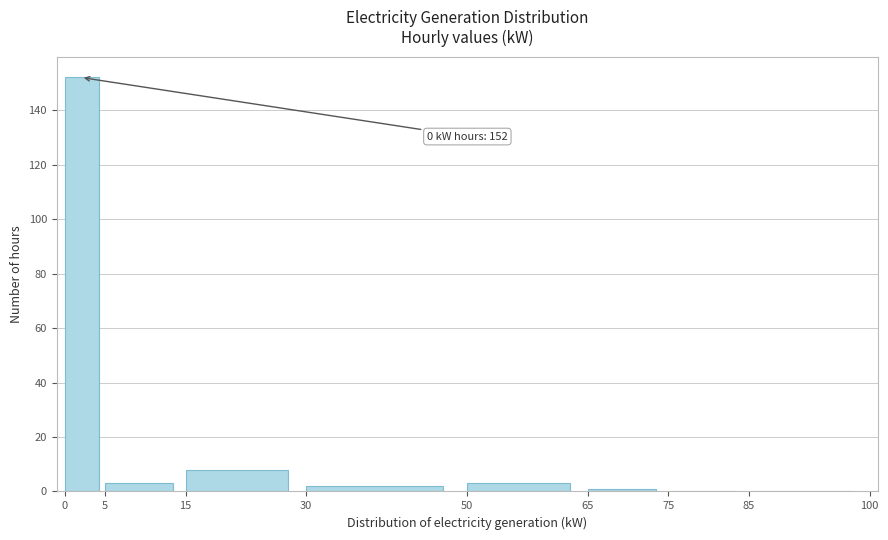

Which range on the x-axis has the tallest bar?

0 to 5